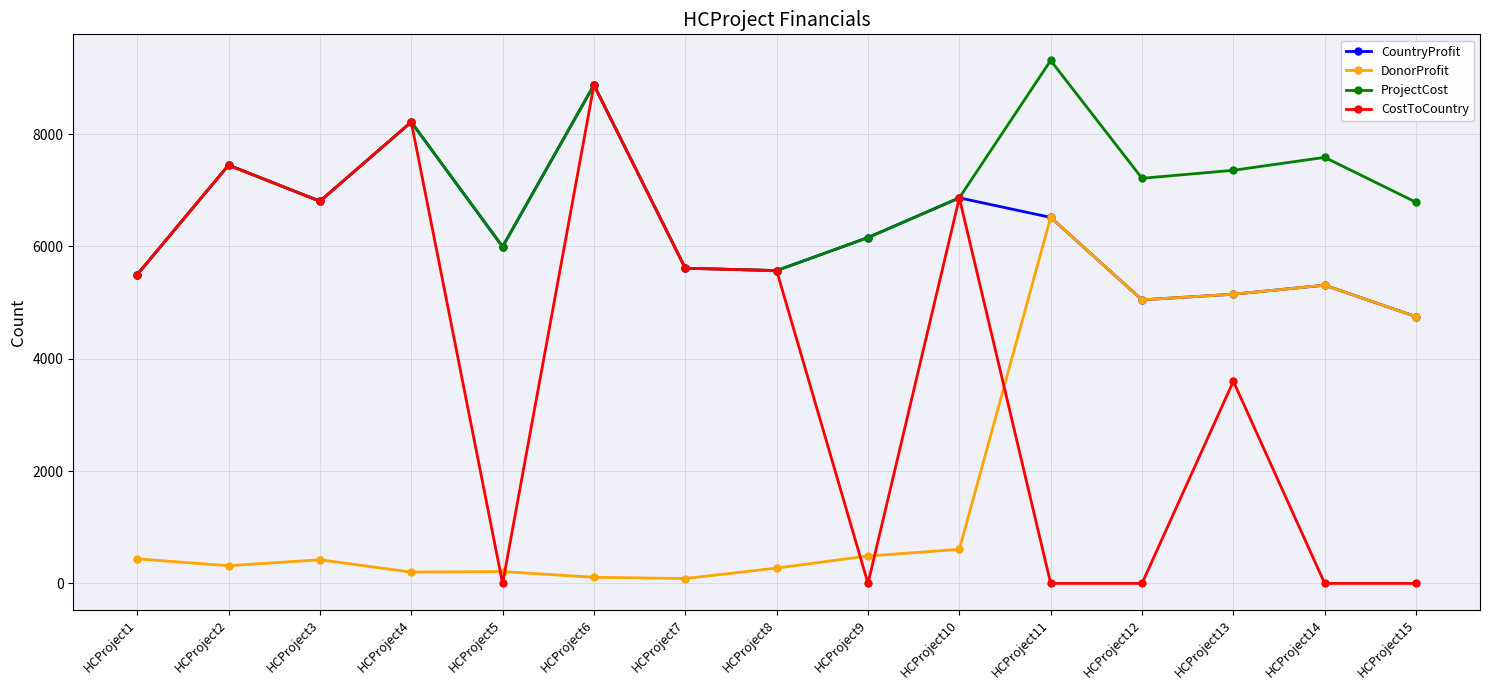

At which category does ProjectCost reach its first local peak?

HCProject2